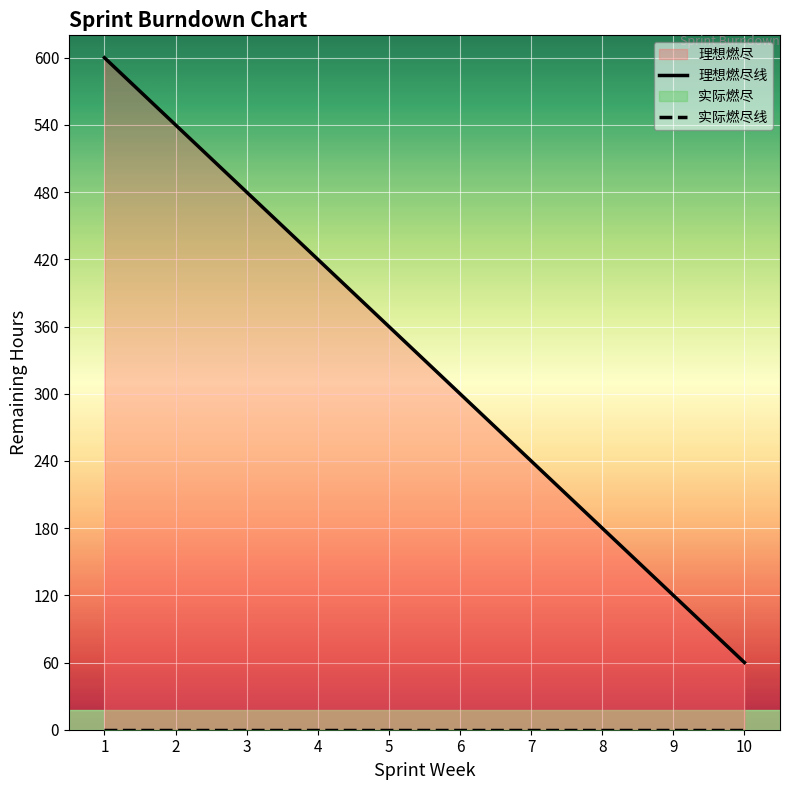

Where is 理想燃尽线 nearest to the value 330?

5